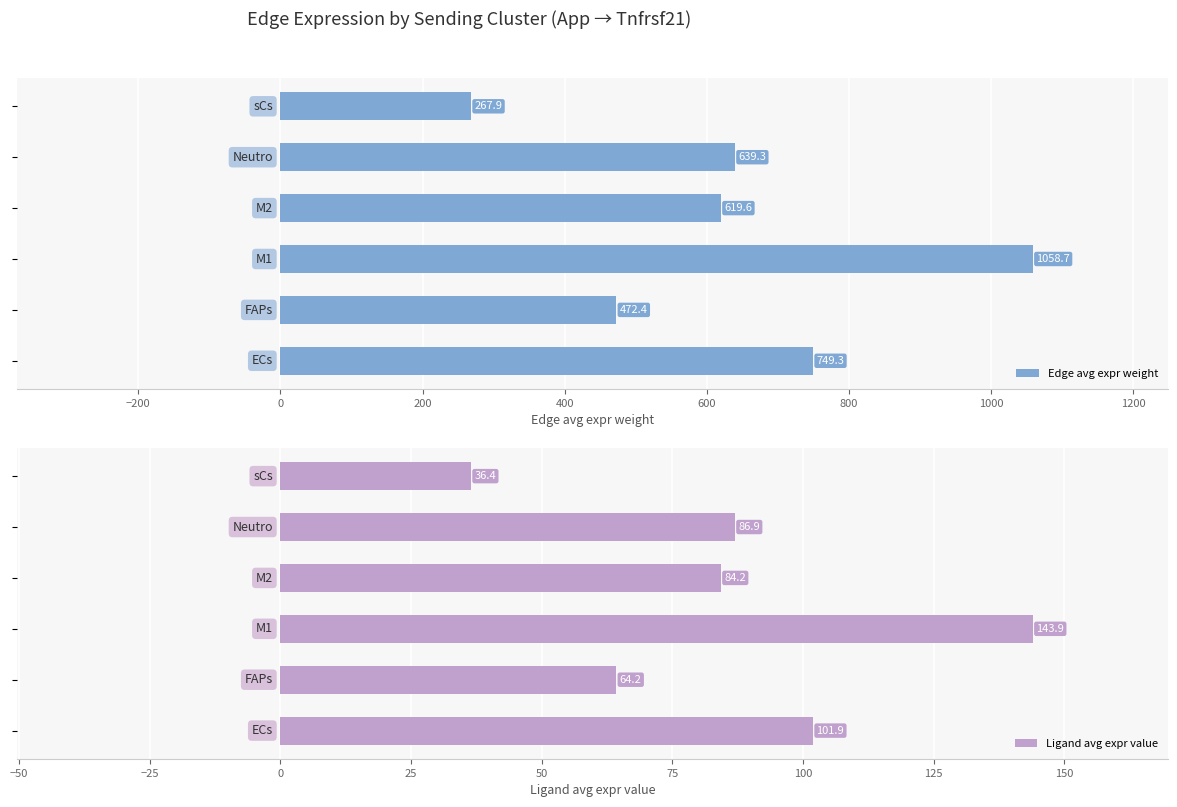

What is the difference between the maximum and minimum values in the Edge avg expr weight series?

790.8